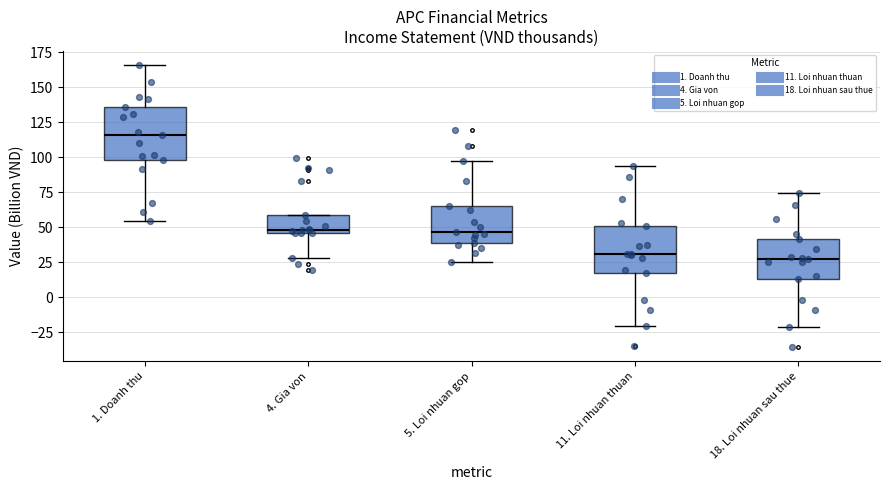

Reading left to right, read every box against the y-axis: the position of its median line, the range the box covers, and the ends of its whiskers. The values are not printed on the chart, so give them approximately, as read against the axis.

1. Doanh thu: median 115, box 100 to 135, whiskers 55 to 165
4. Gia von: median 50, box 45 to 60, whiskers 30 to 60
5. Loi nhuan gop: median 45, box 40 to 65, whiskers 25 to 95
11. Loi nhuan thuan: median 30, box 15 to 50, whiskers -20 to 95
18. Loi nhuan sau thue: median 25, box 15 to 40, whiskers -20 to 75